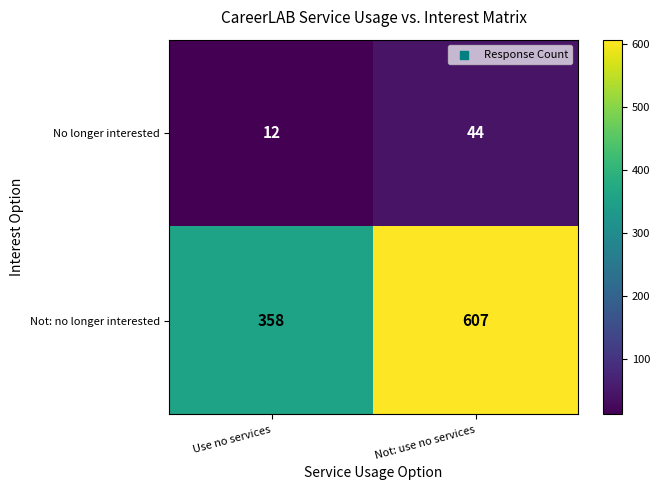

What is the lowest value of the No longer interested series?

12